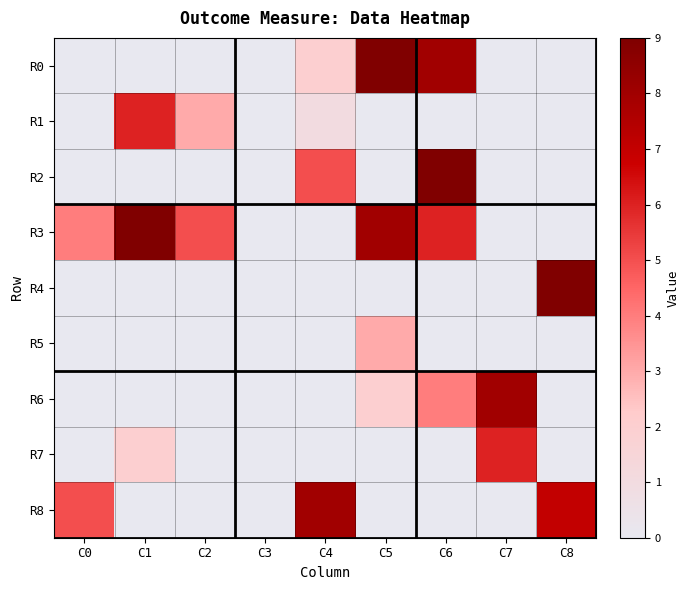

Is it true that R7 equals 2 at C3?

False